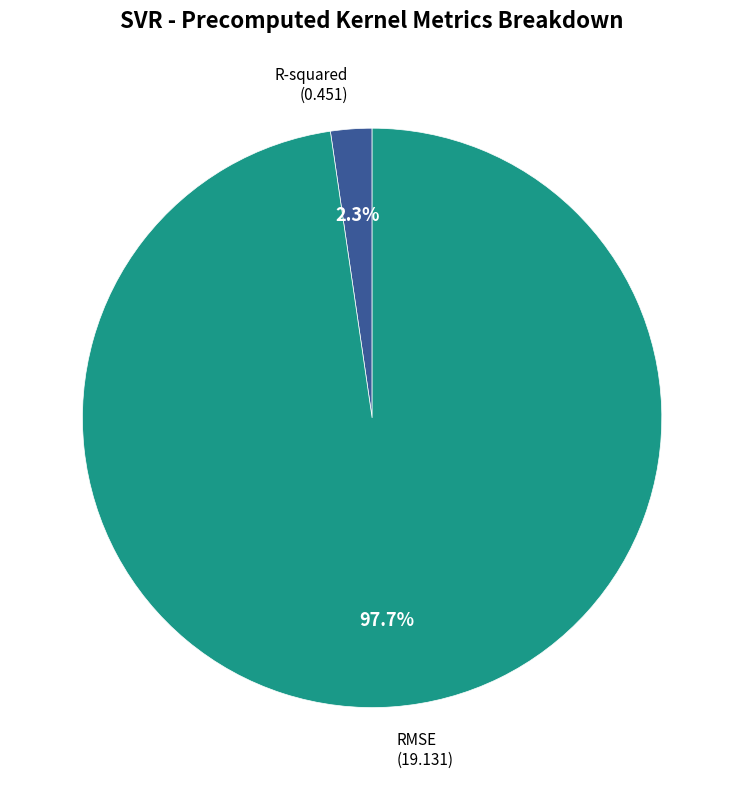

Between R-squared (0.451) and RMSE (19.131), which is larger?

RMSE (19.131)